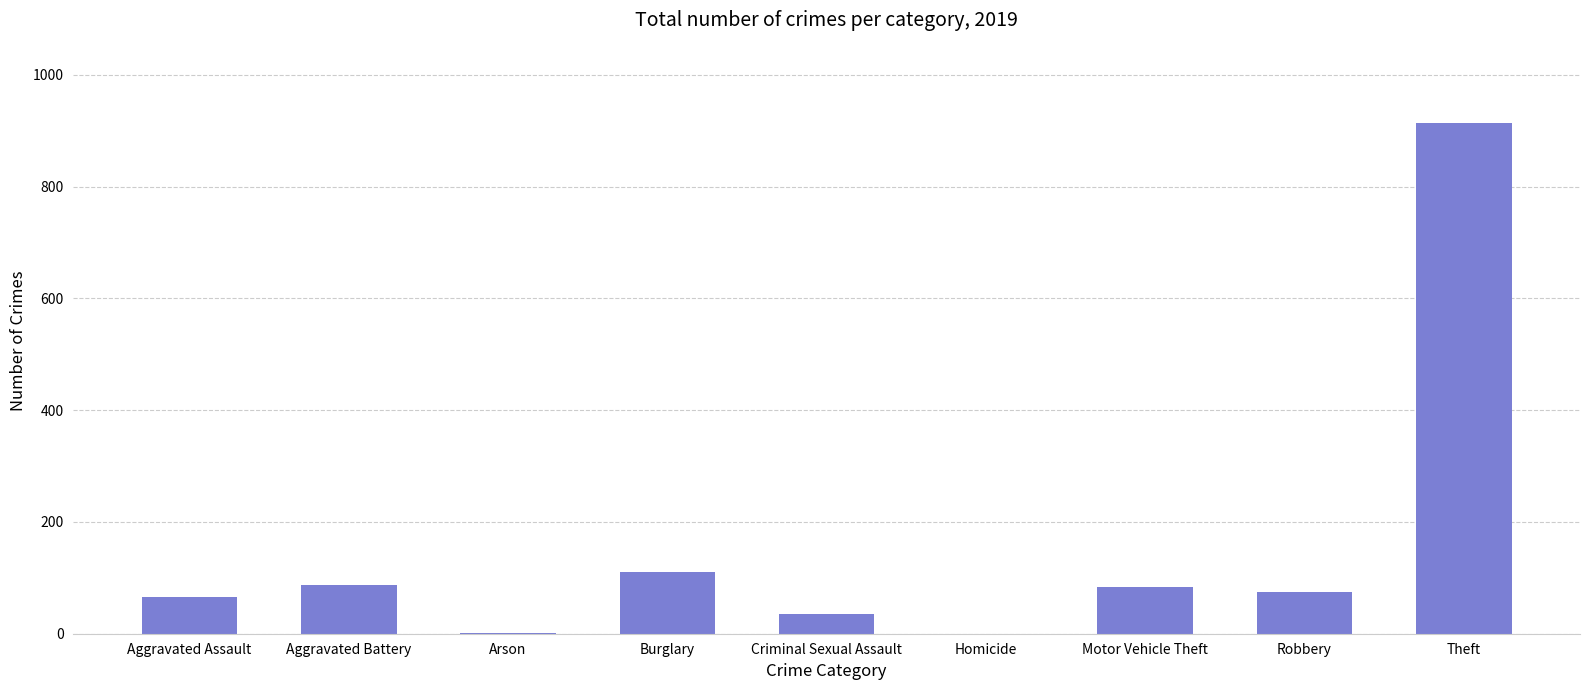

What is the average value?

153